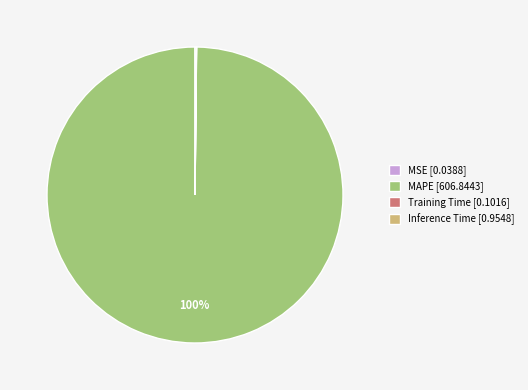

Is MAPE [606.8443] the majority of the pie?

Yes